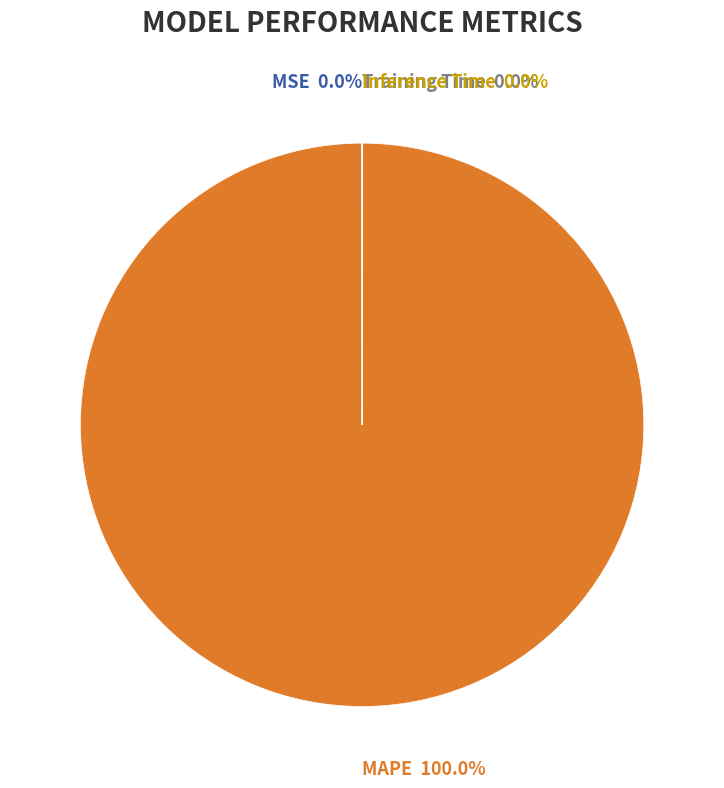

Is there any slice that represents more than half of the pie?

Yes